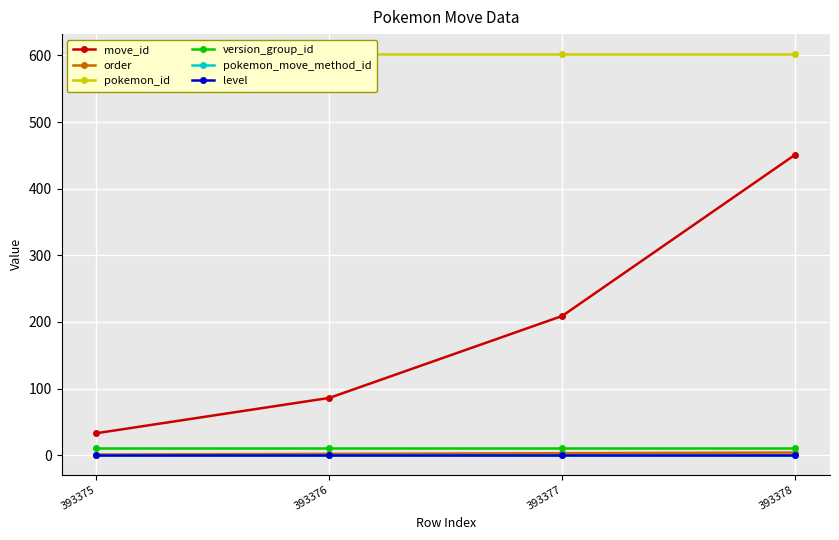

What are all the series names shown in the legend?

move_id, order, pokemon_id, version_group_id, pokemon_move_method_id, level